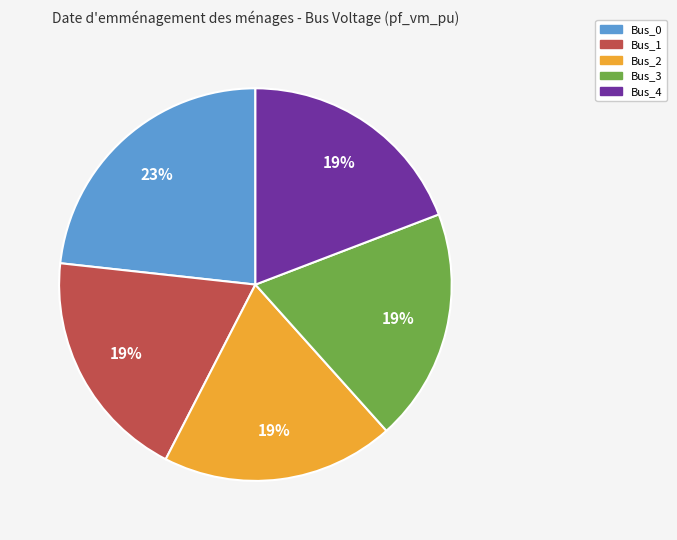

Does Bus_2 account for over 50% of the chart?

No